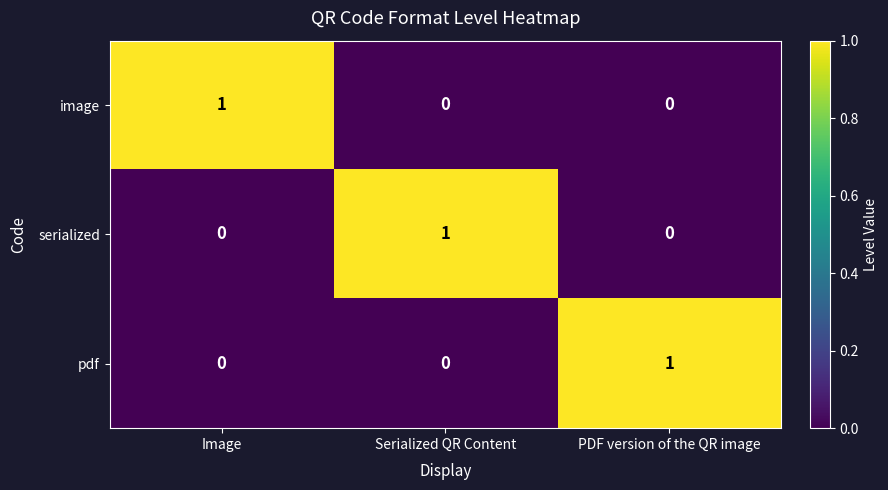

Is it true that serialized equals -1 at PDF version of the QR image?

False